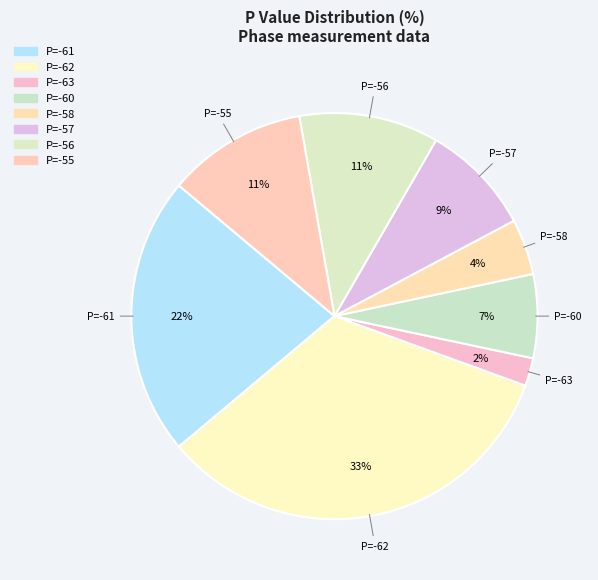

Which category has the smallest portion of the pie?

P=-63